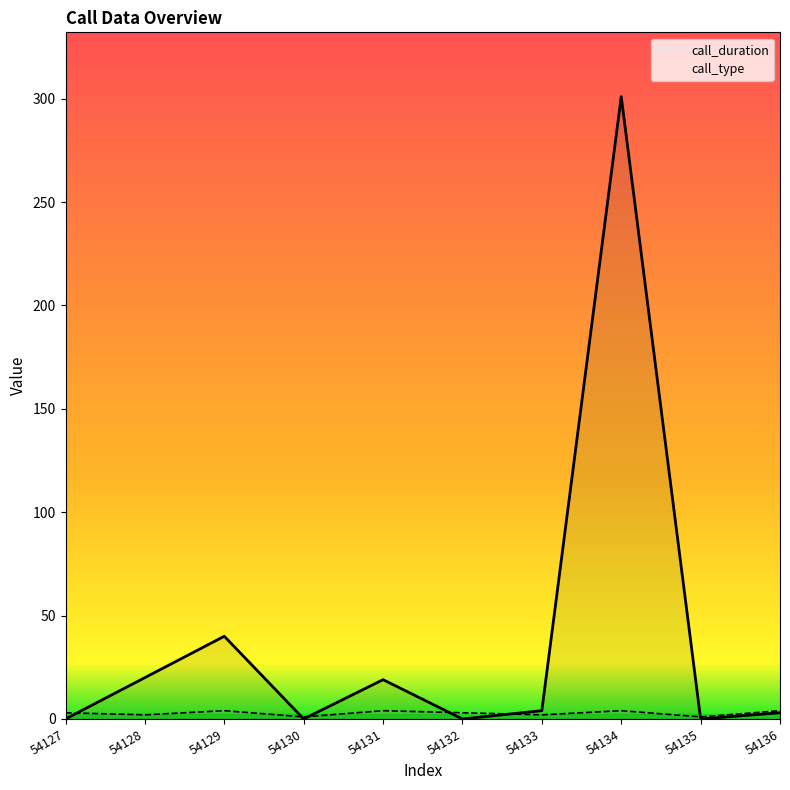

True or false: call_duration has a value of 30 at 54131.

False